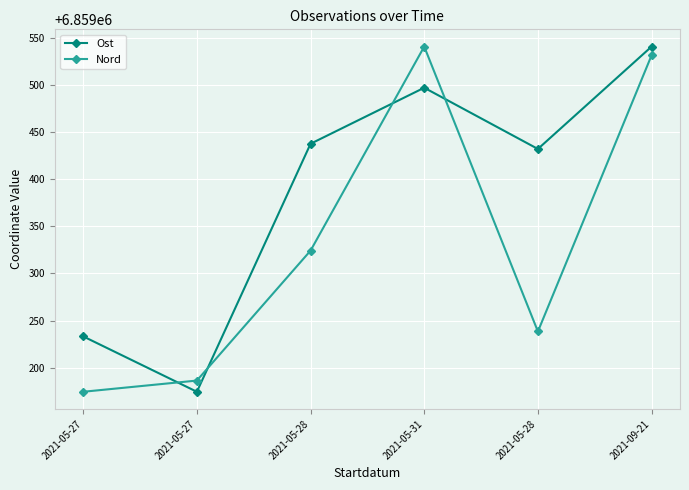

The Nord series shows 6859324.1 at 2021-05-28. True or false?

True